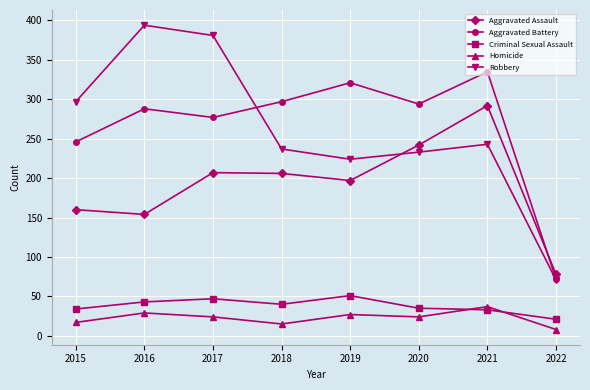

The Aggravated Battery series shows 321 at 2019. True or false?

True